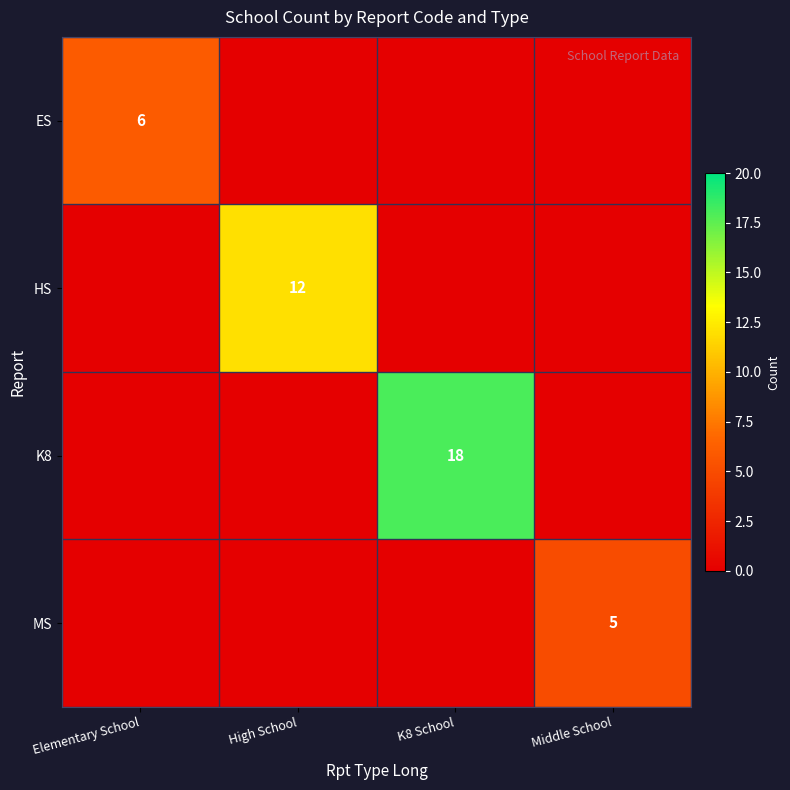

Which category has the highest value in the HS series?

High School